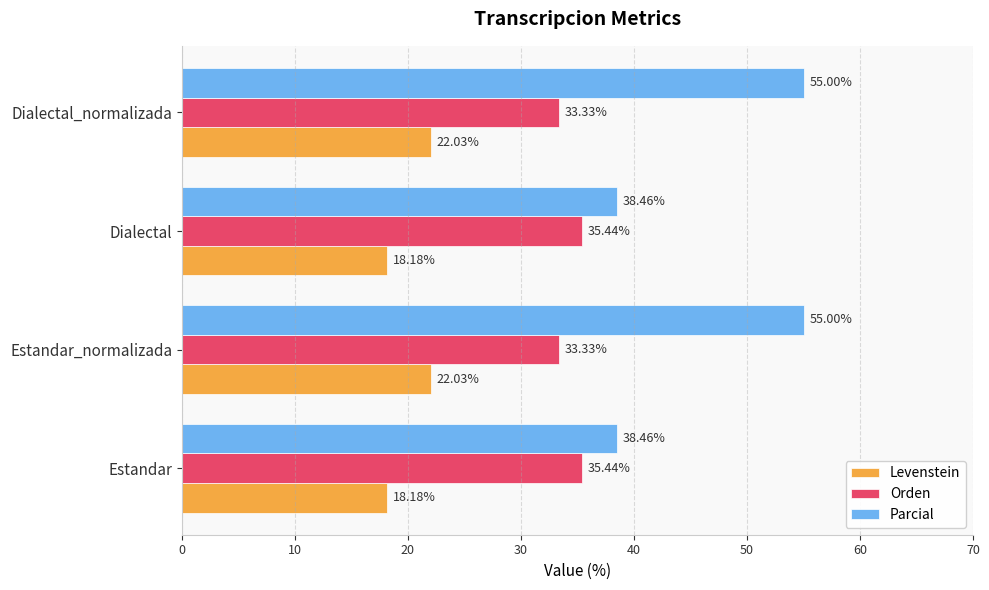

What is the greatest value displayed?

55.0